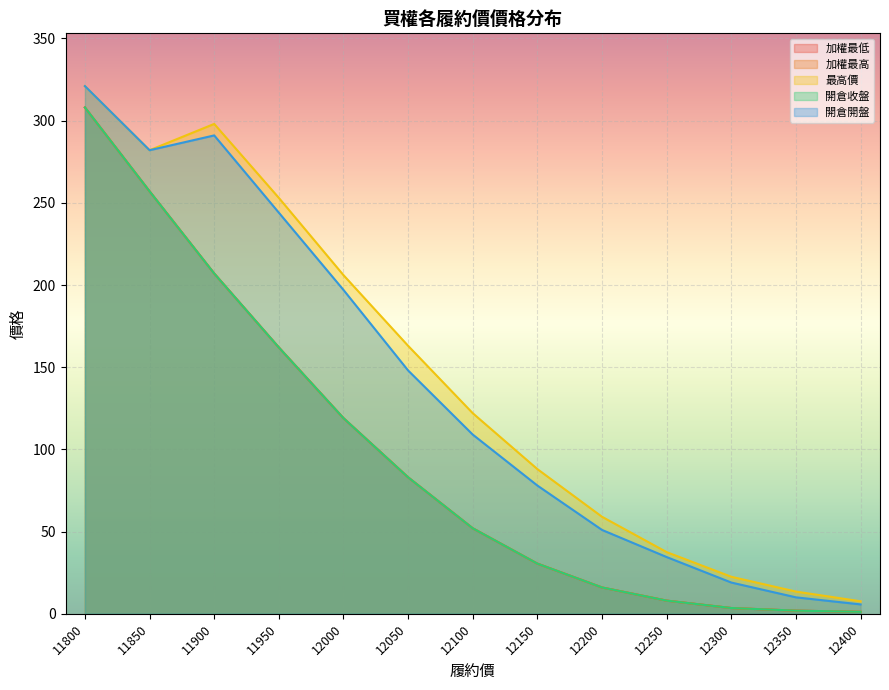

At 12300, list the series in order from smallest to largest.

加權最低, 加權最高, 開倉收盤, 開倉開盤, 最高價